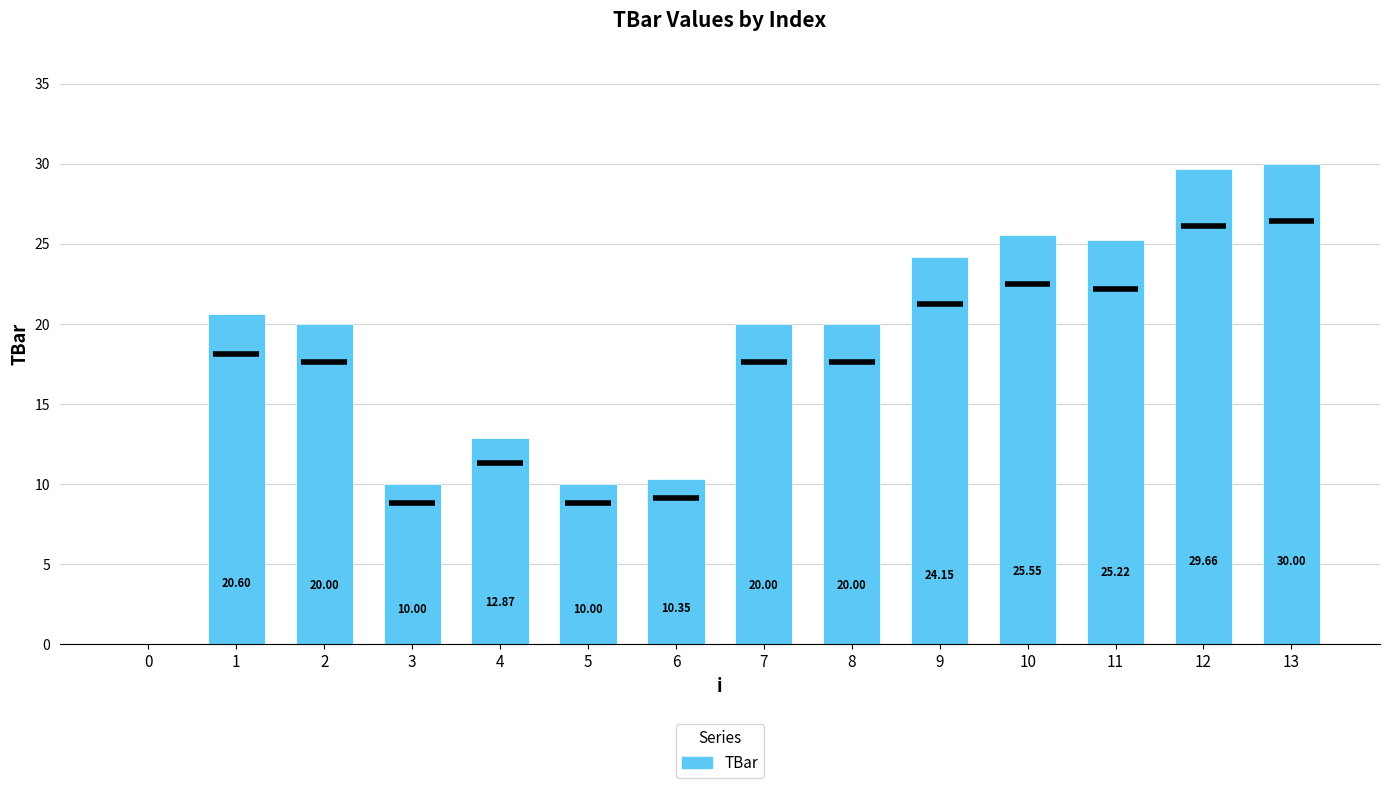

What is the average value?

18.5